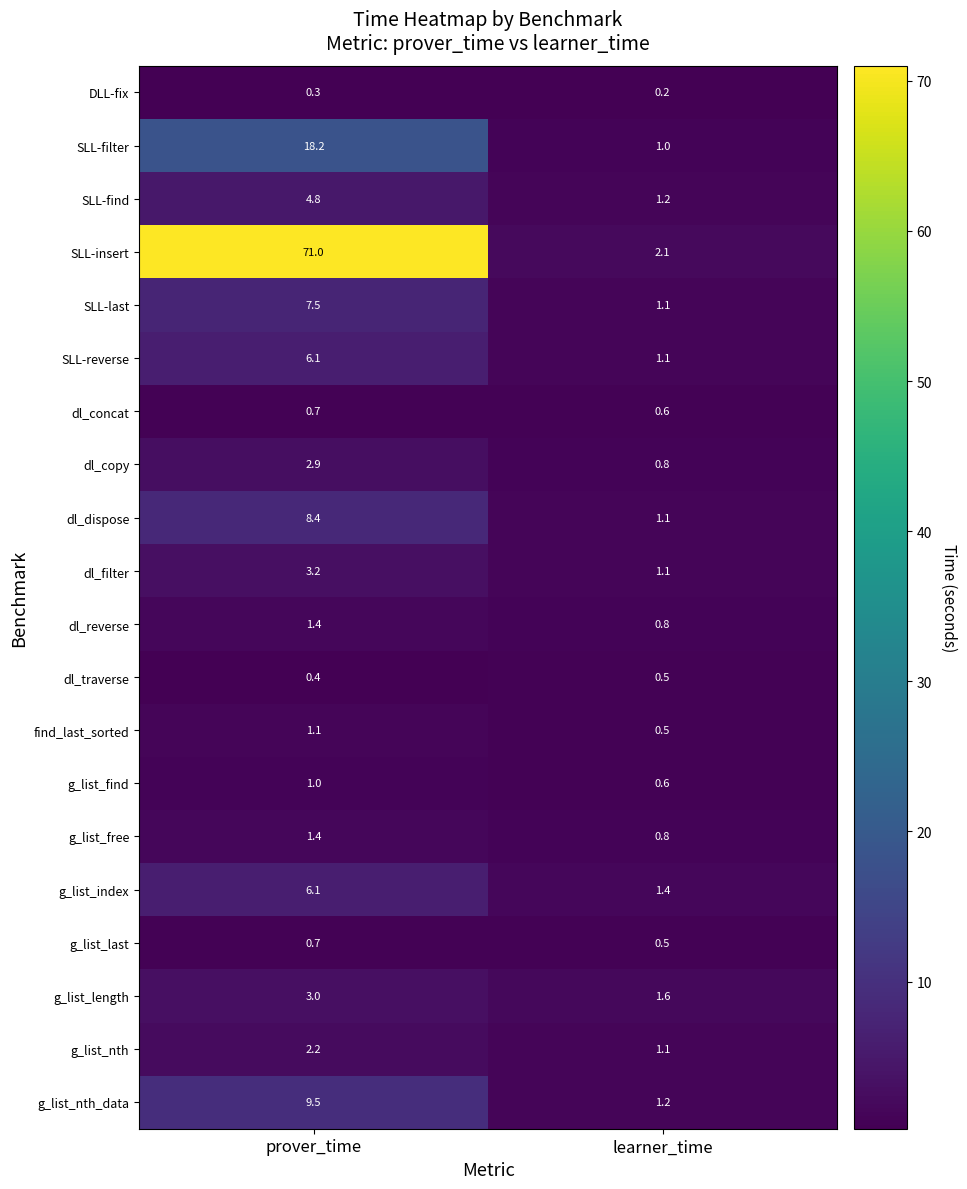

How many series are shown in this chart?

20